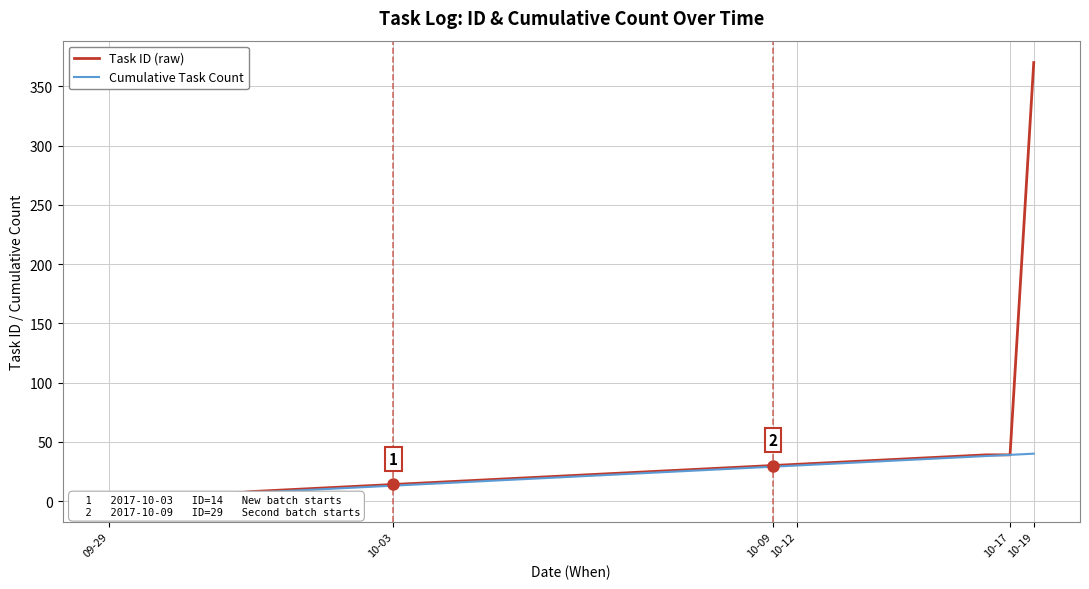

Reading left to right, transcribe all the data shown in this chart.

Task ID (raw): 1	2	3	4	5	6	8	9	10	11	12	13	14	15	16	17	18	19	20	21	22	23	24	25	26	27	28	29	30	31	32	33	34	35	36	37	38	39	39	370
Cumulative Task Count: 1	2	3	4	5	6	7	8	9	10	11	12	13	14	15	16	17	18	19	20	21	22	23	24	25	26	27	28	29	30	31	32	33	34	35	36	37	38	39	40